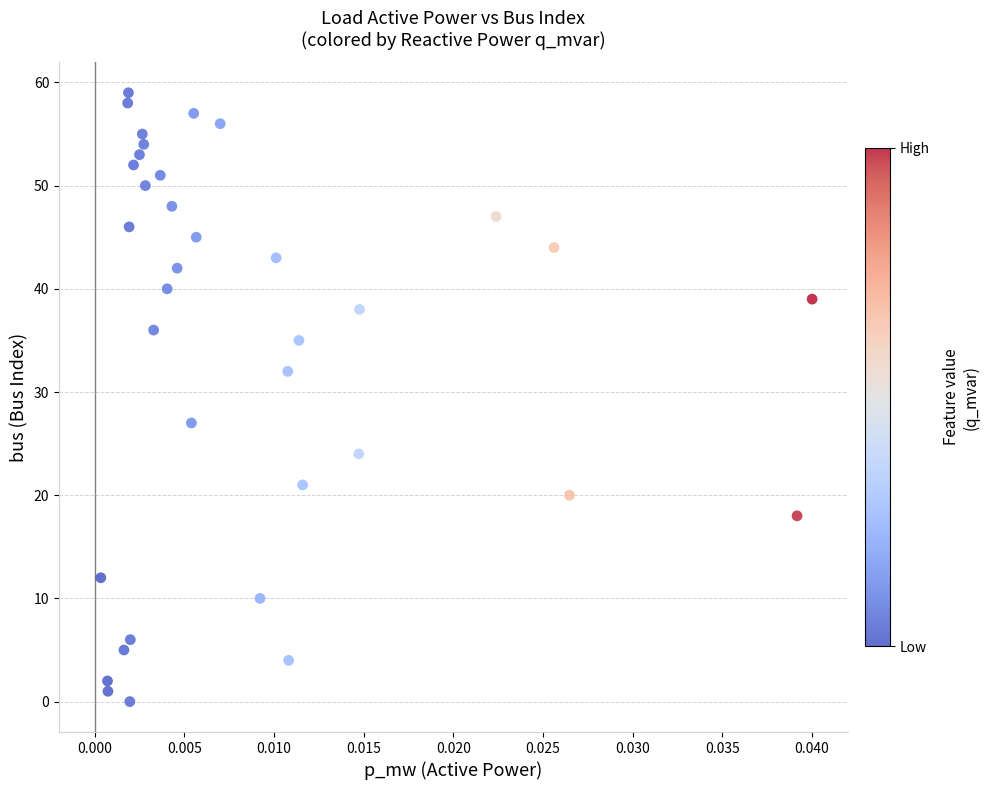

What Y value in the scatter plot is closest to 29?

27